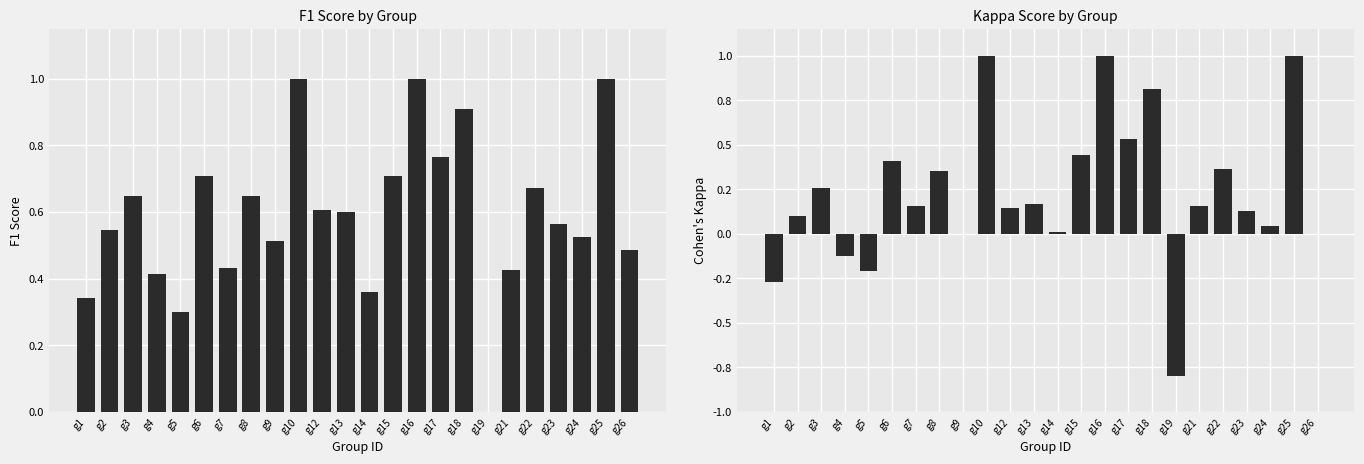

How many bars are there in each group?

2